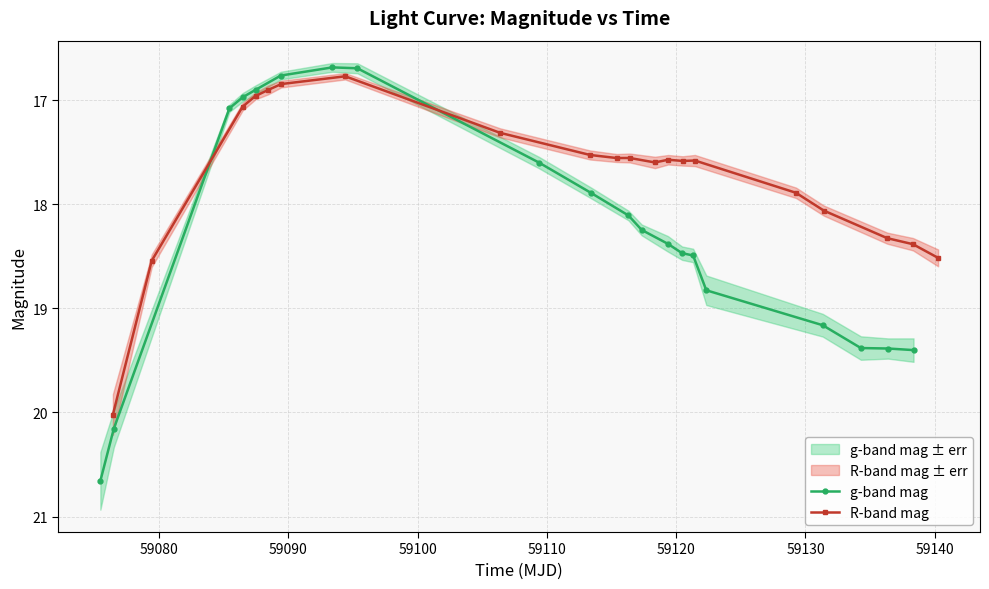

Rank the series by their maximum value, from lowest to highest.

R-band mag, g-band mag